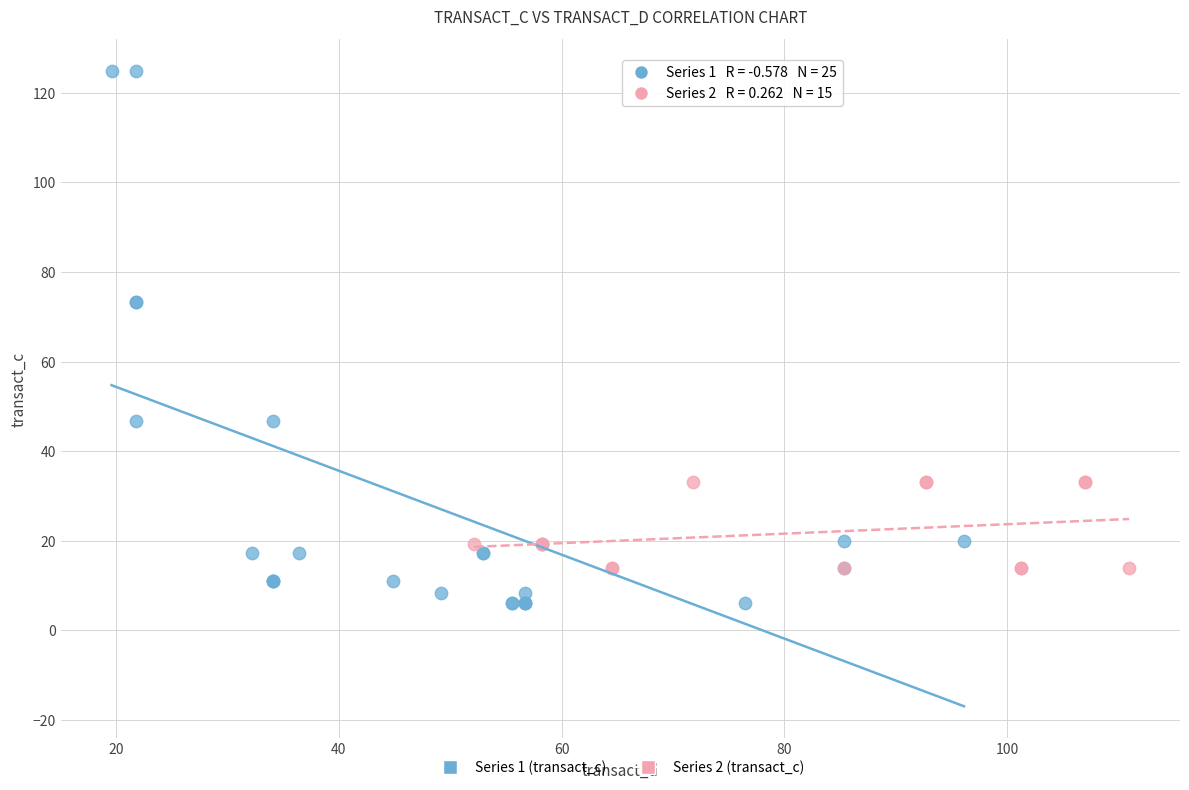

Which series reaches the minimum Y coordinate?

Series 1 (transact_c)